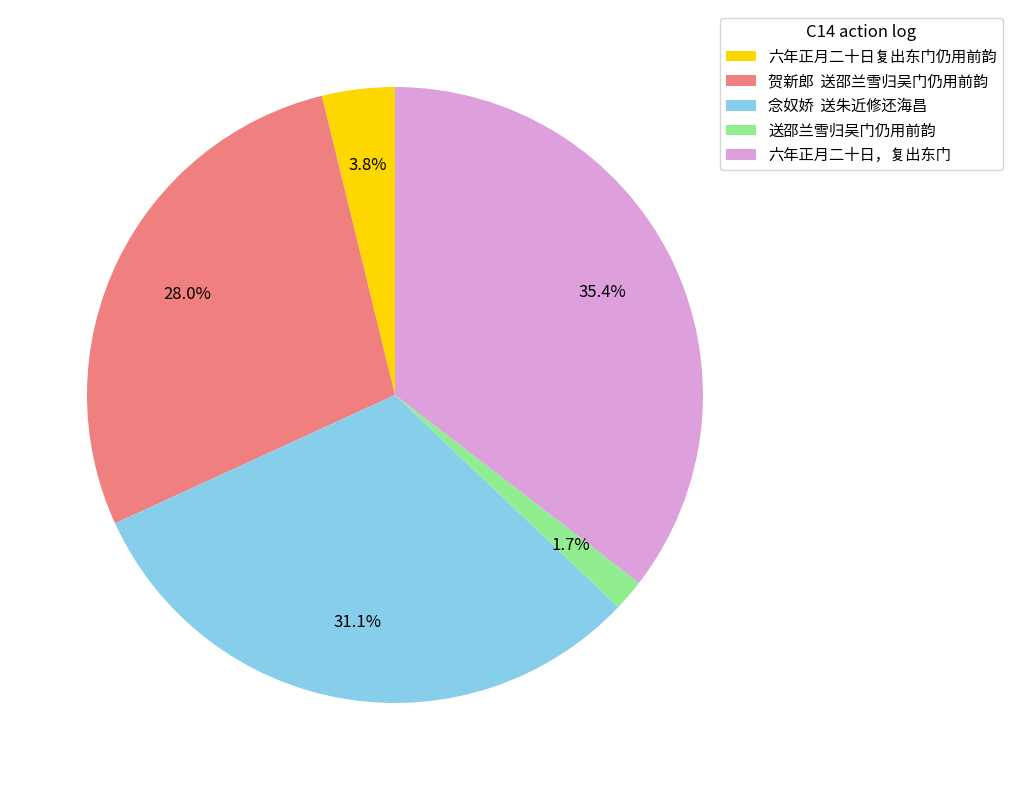

What percentage is NOT represented by 送邵兰雪归吴门仍用前韵?

98.3%